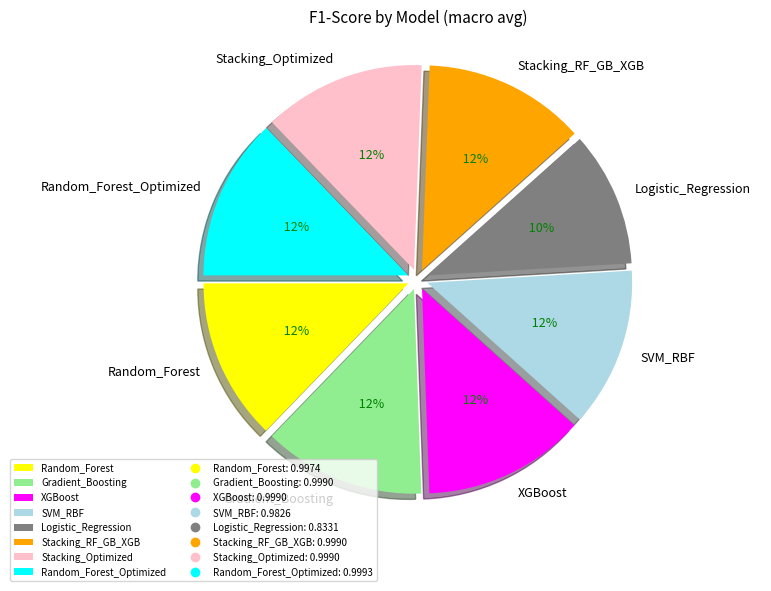

Which slice is the smallest?

Logistic_Regression